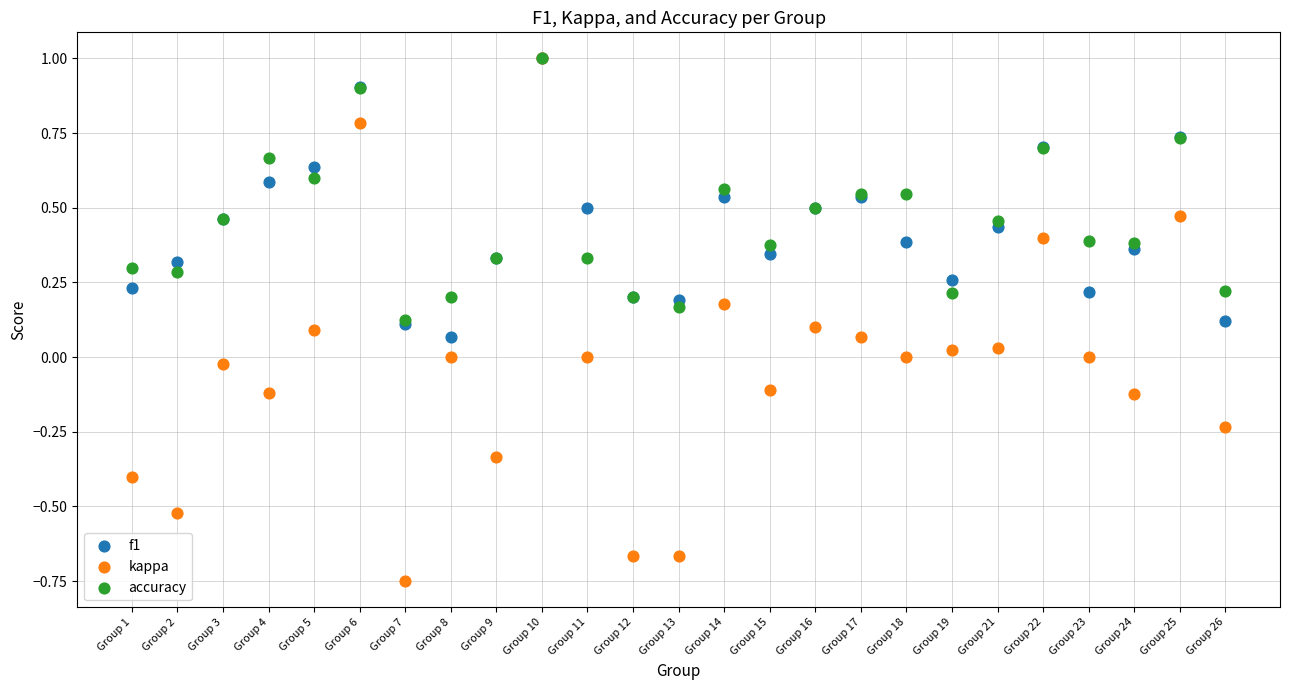

What are all the series names shown in the legend?

f1, kappa, accuracy